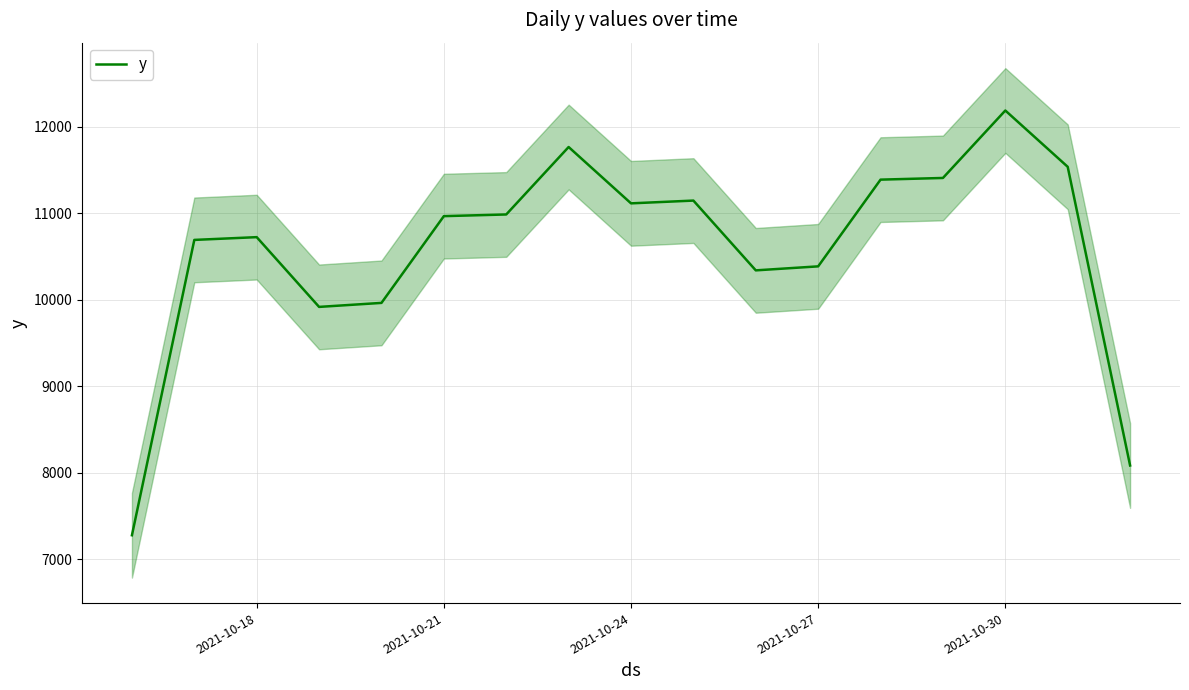

What is the sum of all values?

179897.7